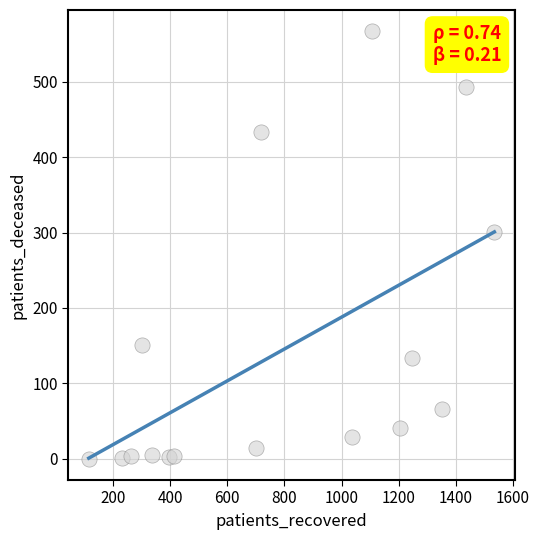

What Y value in the scatter plot is closest to 283?

301